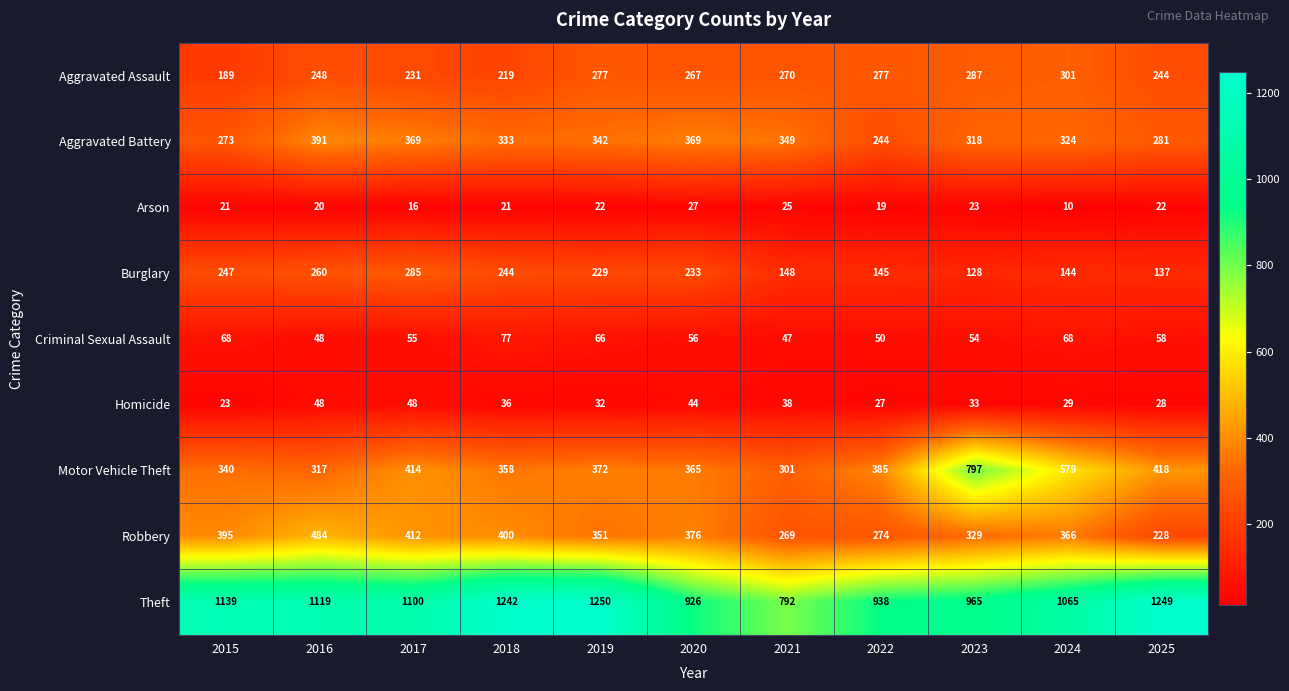

What is the total value across all series at 2021?

2239